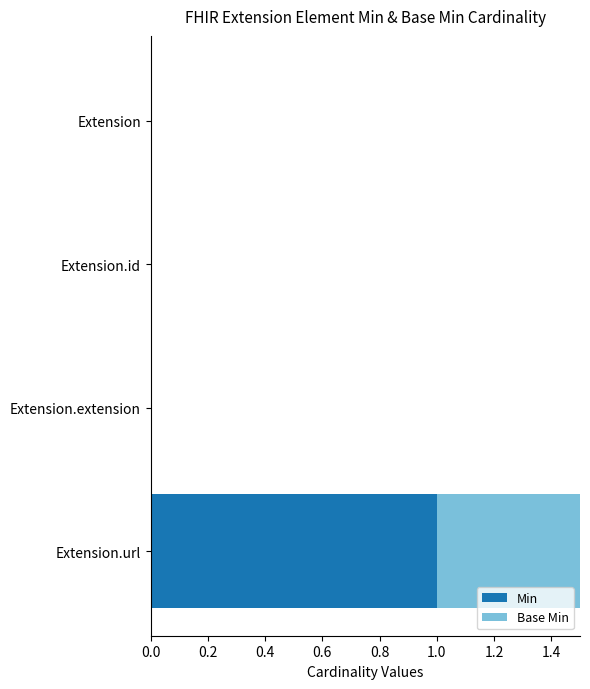

At Extension, list the series in order from smallest to largest.

Min, Base Min